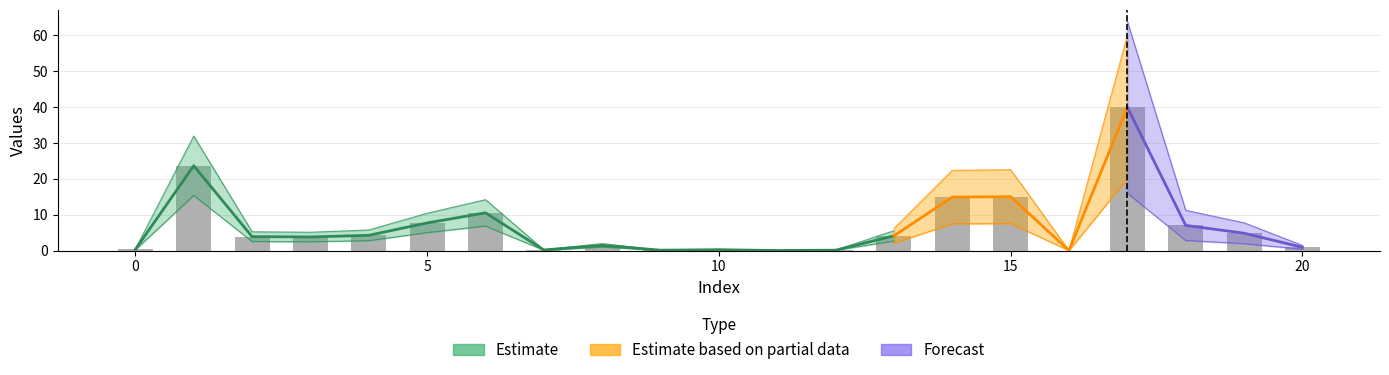

Between 7 and 20, which is larger?

20